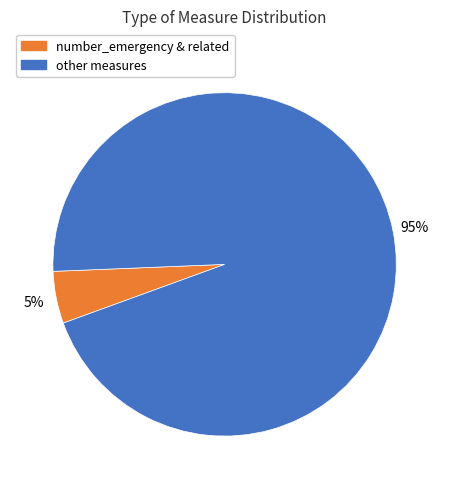

Is there a majority slice in this chart?

Yes